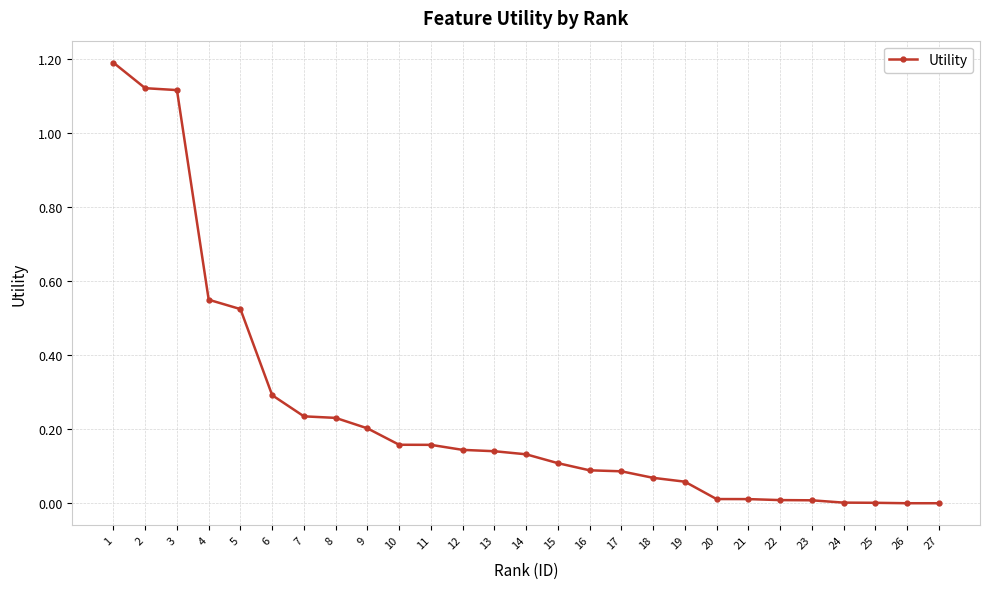

What is the sum of all values?

6.6